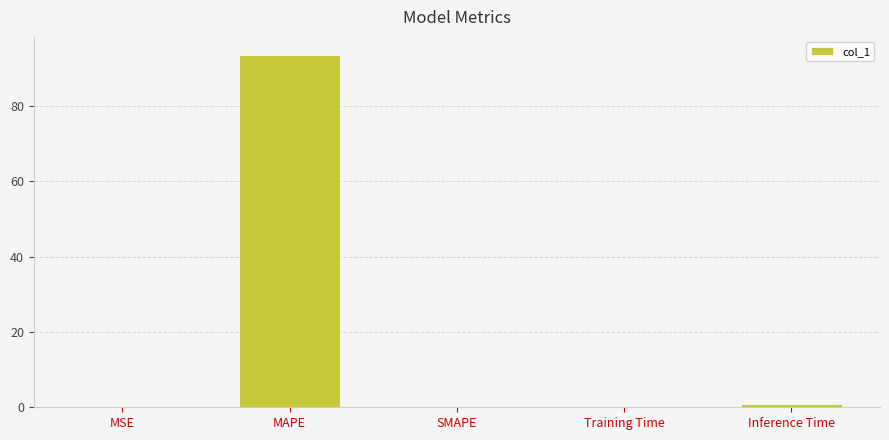

The value at MSE is 0.0. True or false?

True